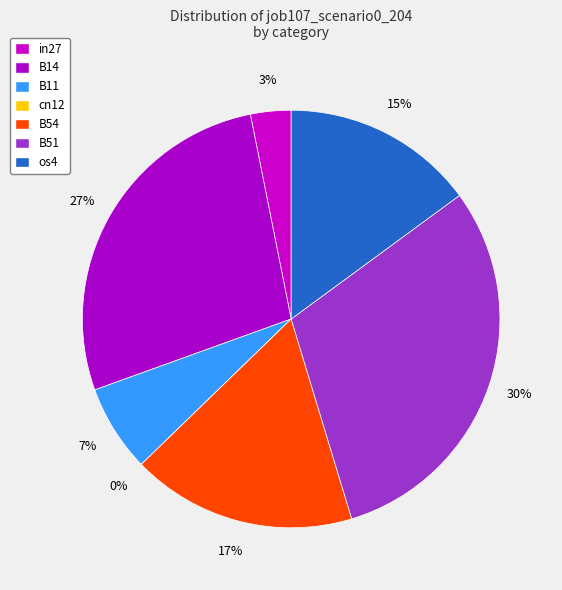

Is B51 the majority of the pie?

No